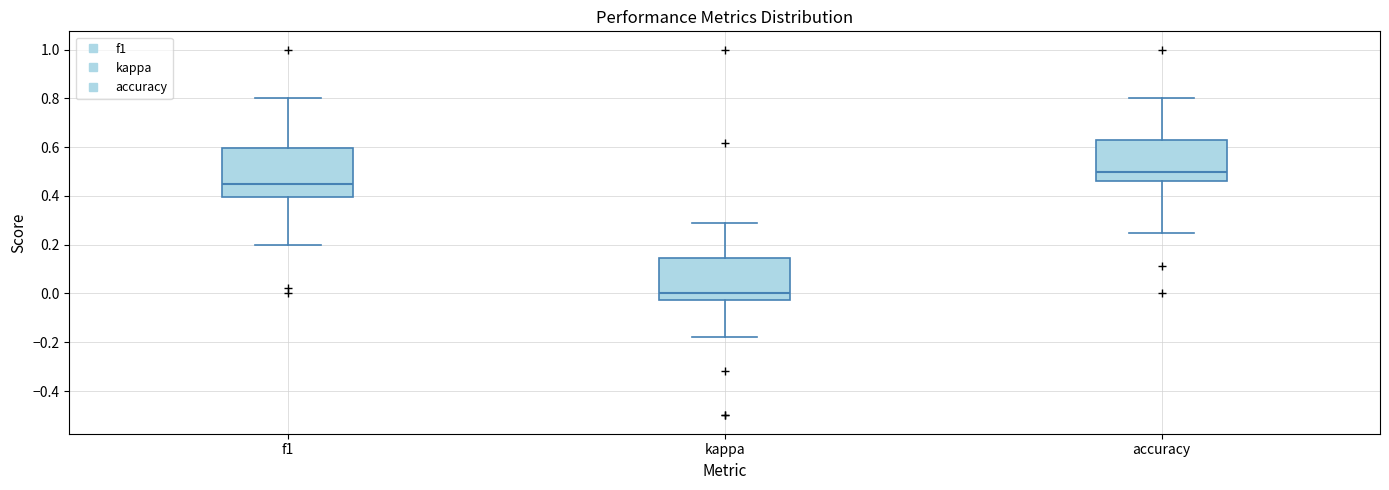

Where does the upper whisker of the box for kappa end on the y-axis? The values are not printed on the chart, so give them approximately, as read against the axis.

0.30